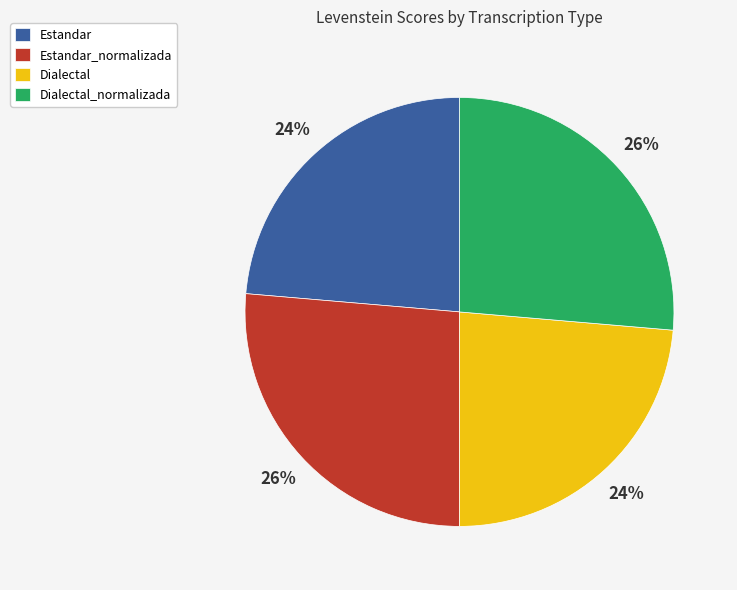

What percentage is the Dialectal slice, to the nearest percent?

24%